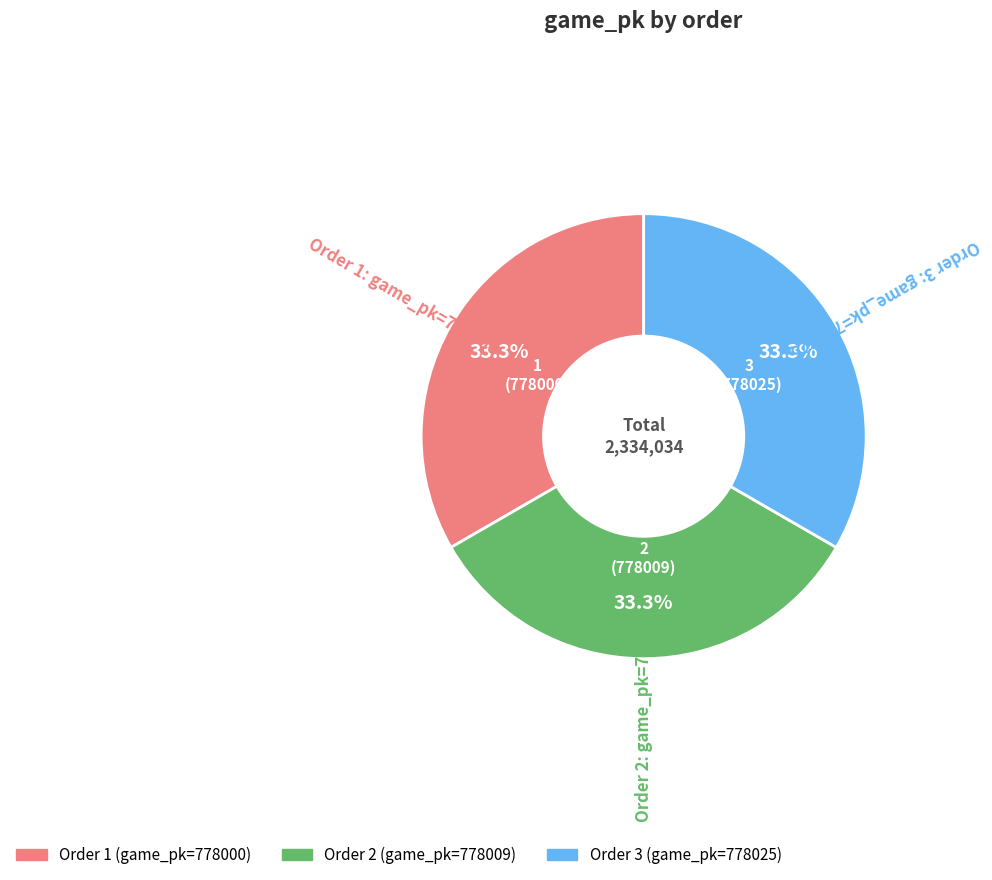

How many slices are in this pie chart?

3